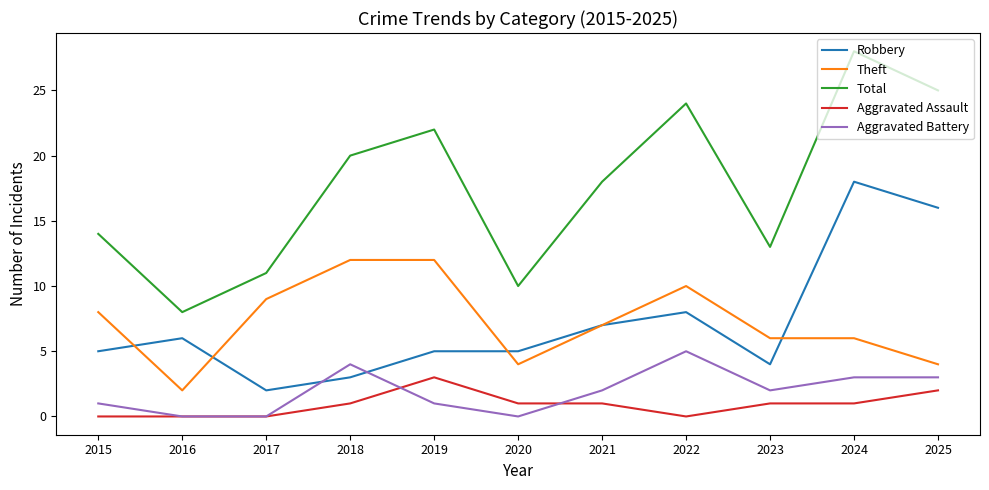

The Robbery series shows 2 at 2019. True or false?

False